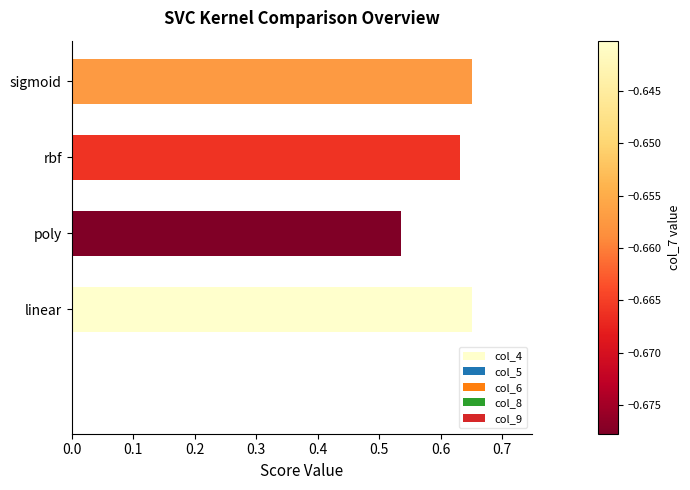

What is the change in value from poly to sigmoid?

+0.1